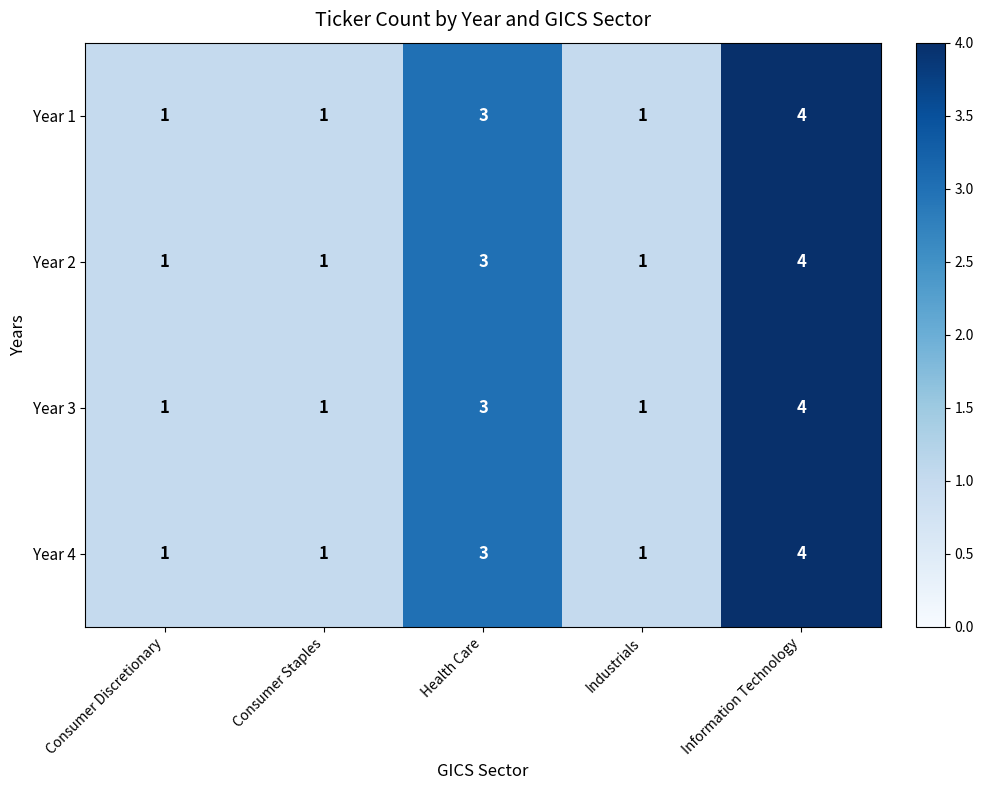

What is the sum of all Year 2 values?

10